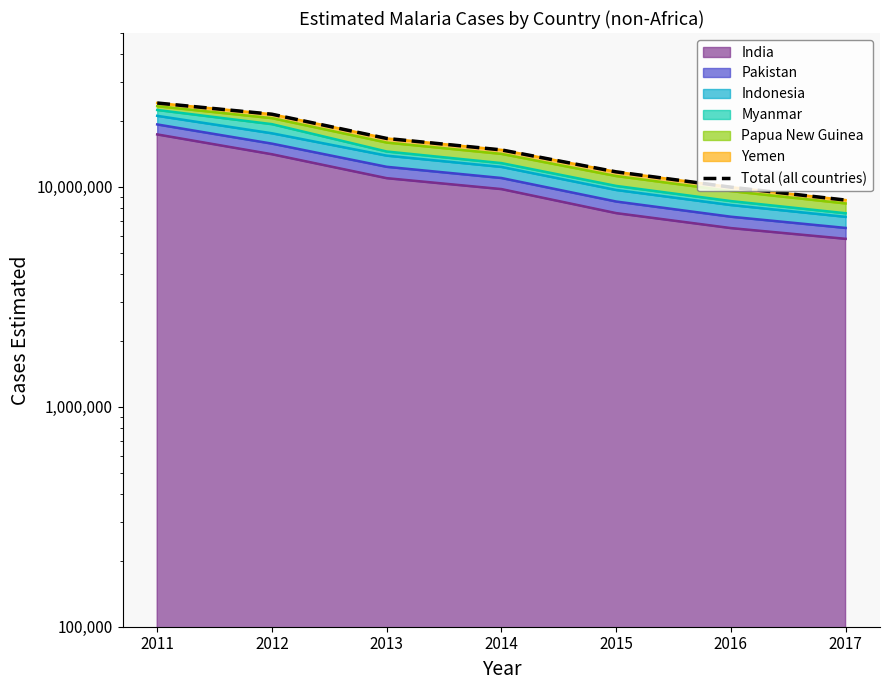

What is the value of the 2nd point from the left?

21371216